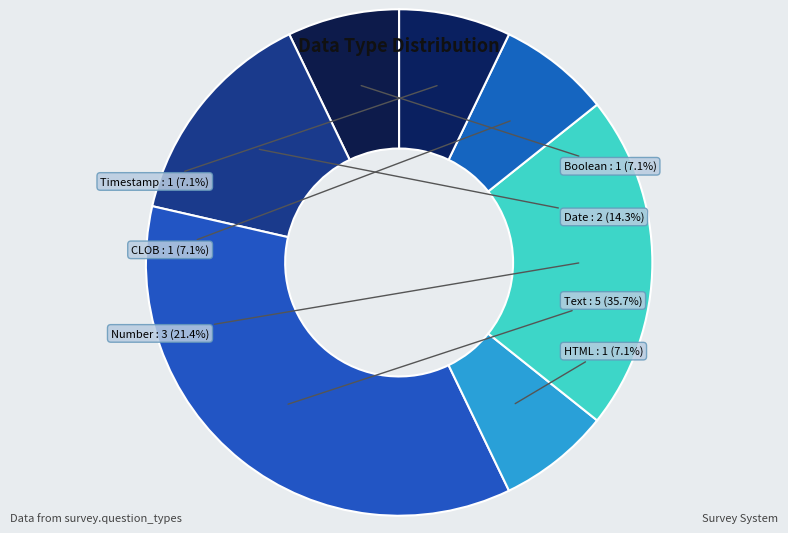

To the nearest percent, what is the difference between the largest and smallest slice percentages?

29%